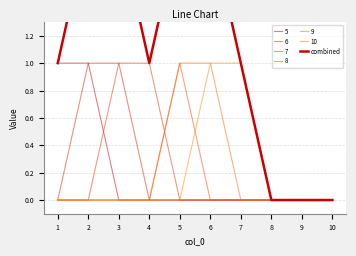

Is it true that the value at 4 is 1?

True